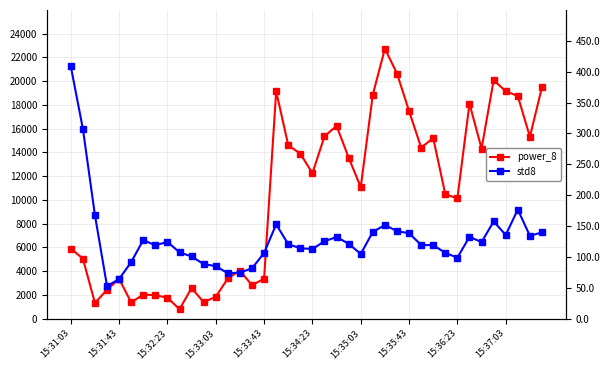

In std8, how many points are lower than both neighbors (excluding endpoints)?

9